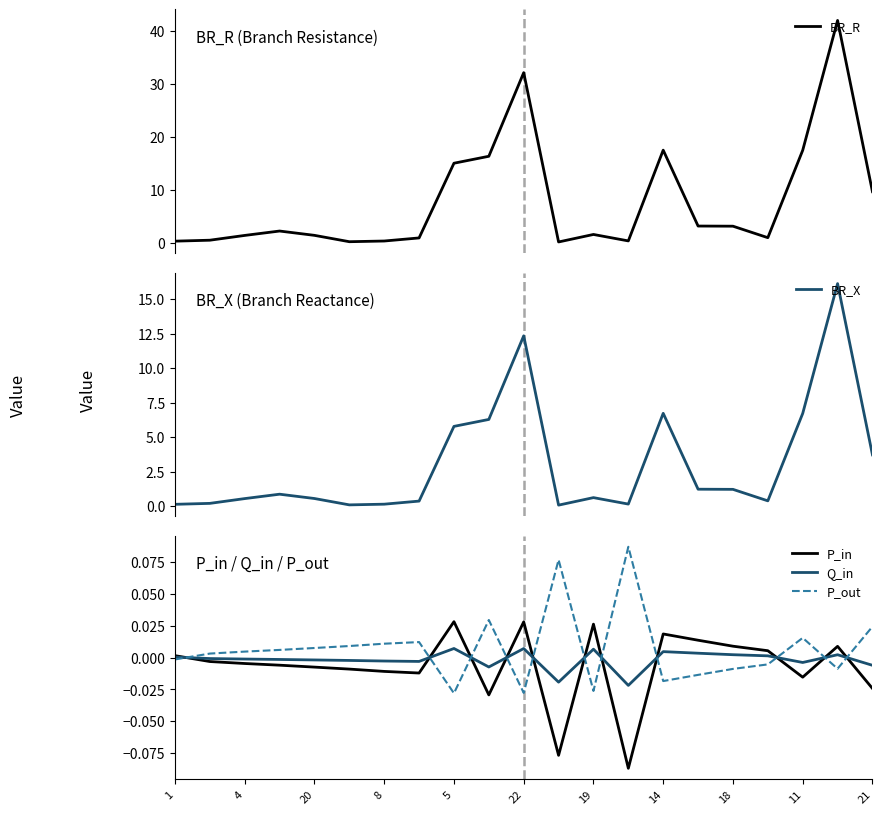

At how many categories does at least one series exceed 18?

2